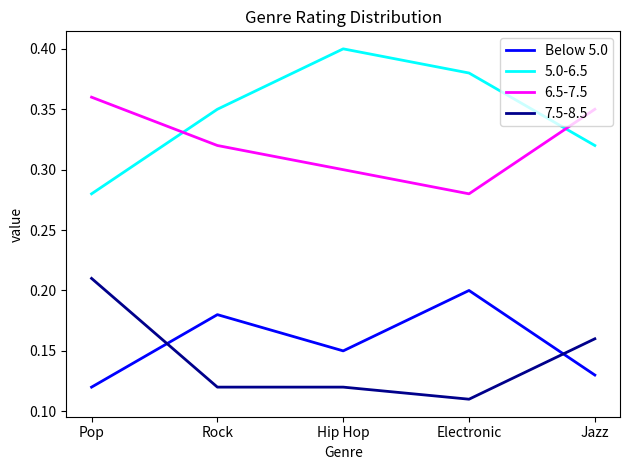

The 7.5-8.5 series shows 0.0 at Jazz. True or false?

False